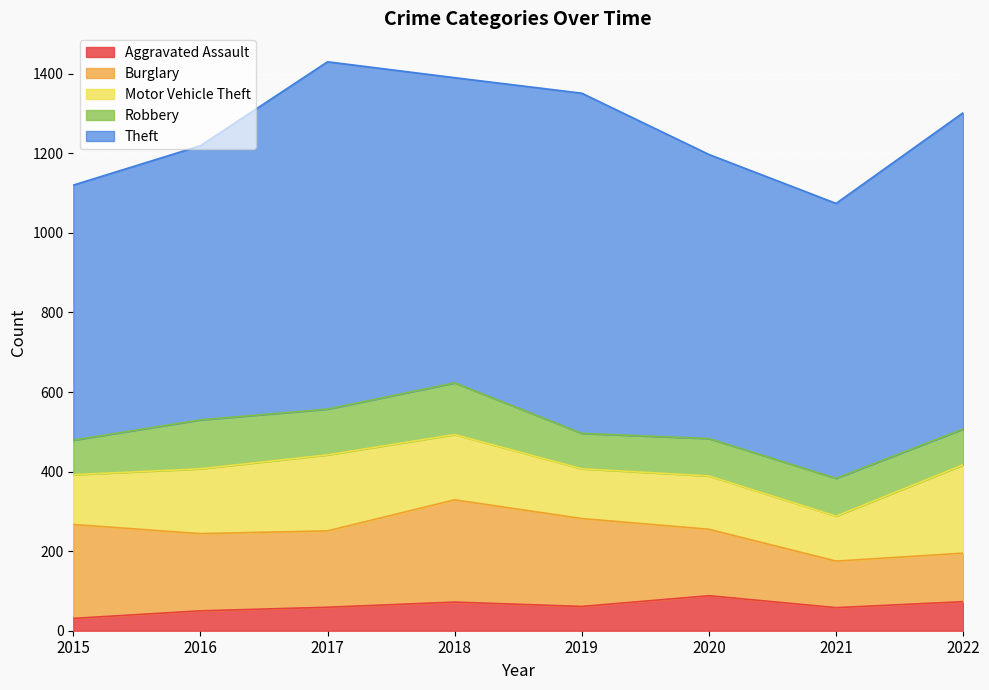

How many data points in Burglary are above 194?

3